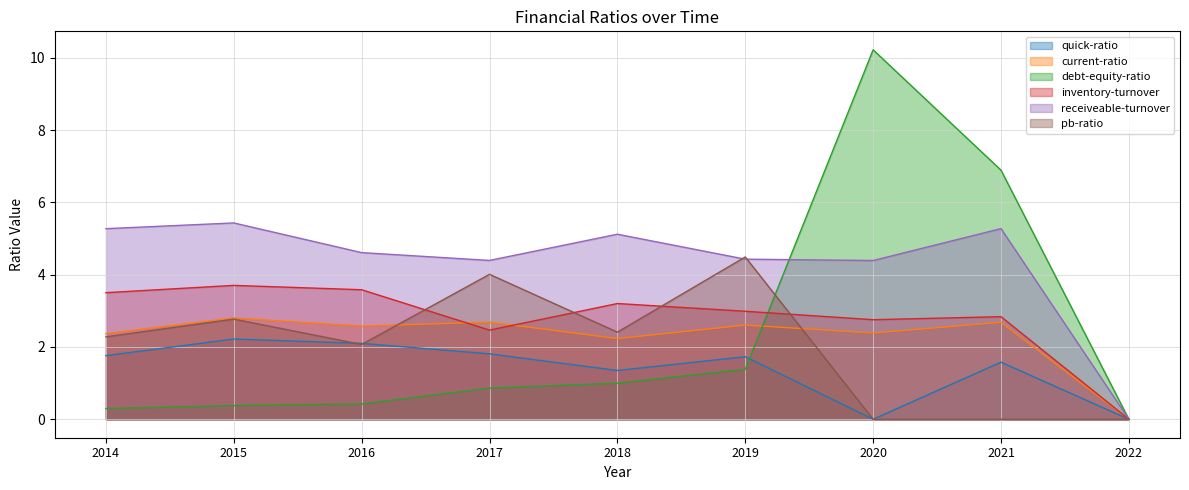

At which category does the chart reach its minimum across all series?

2020